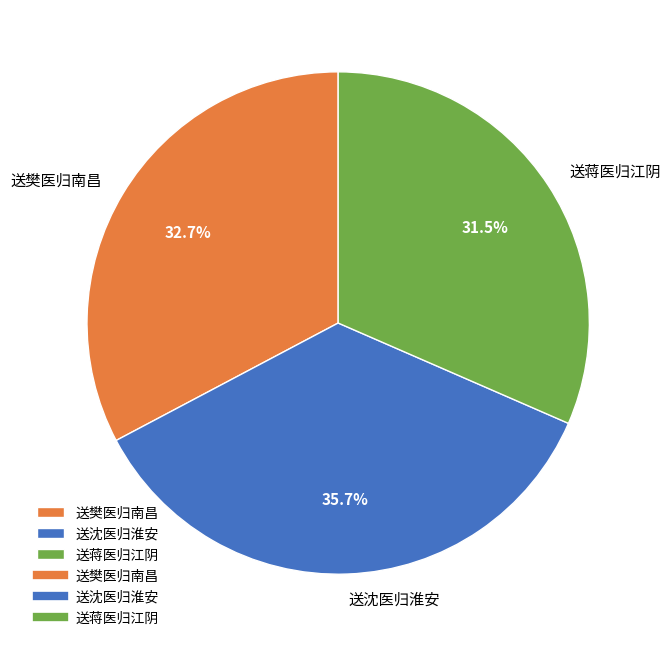

Rank the categories by value from highest to lowest.

送沈医归淮安, 送樊医归南昌, 送蒋医归江阴